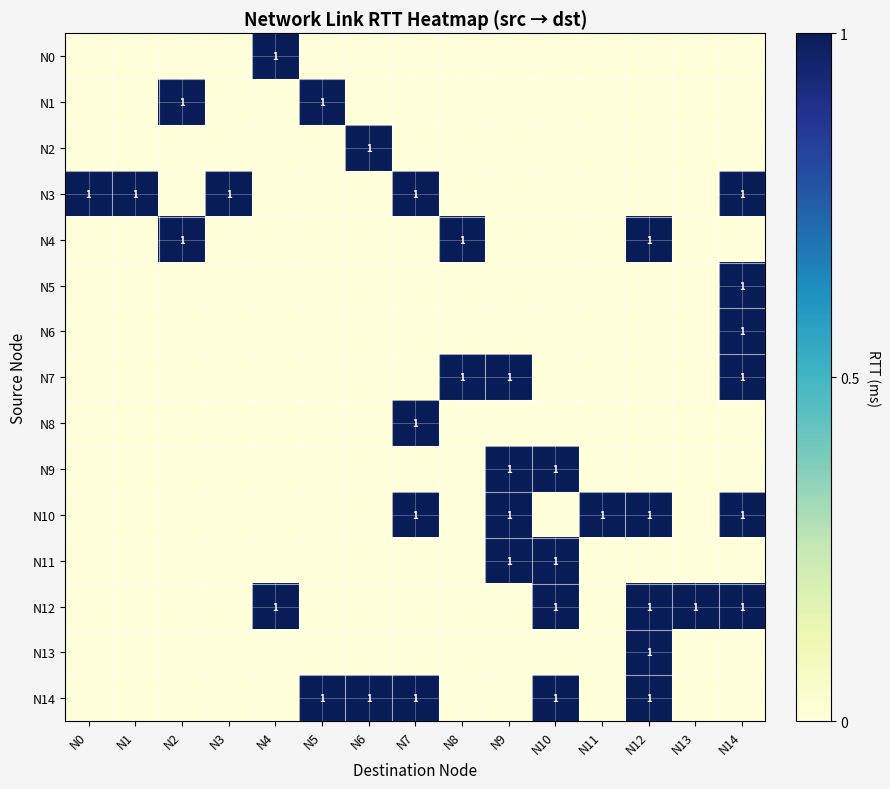

True or false: N5 has a value of 0 at N10.

True